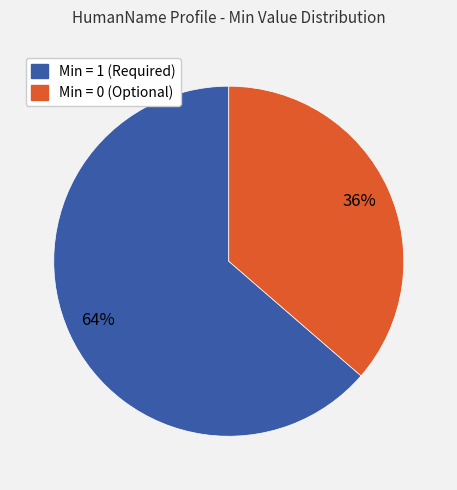

Is there a majority slice in this chart?

Yes